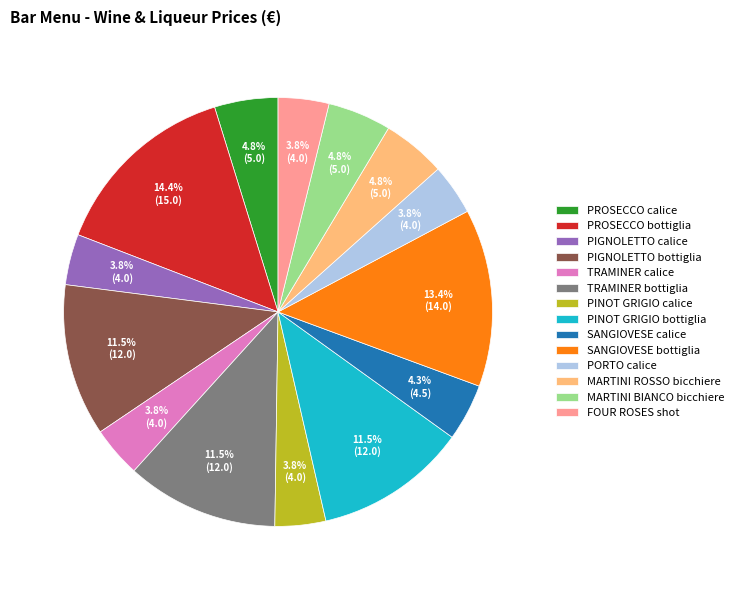

To the nearest percent, what is the average slice percentage?

7%